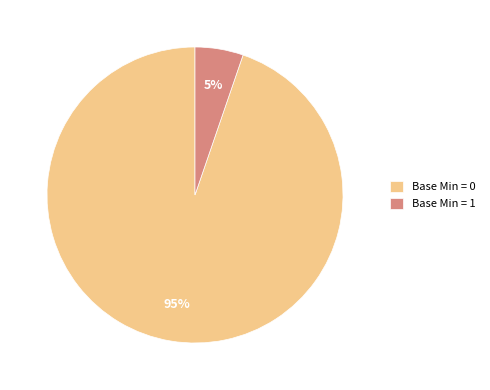

Does any single category account for the majority?

Yes